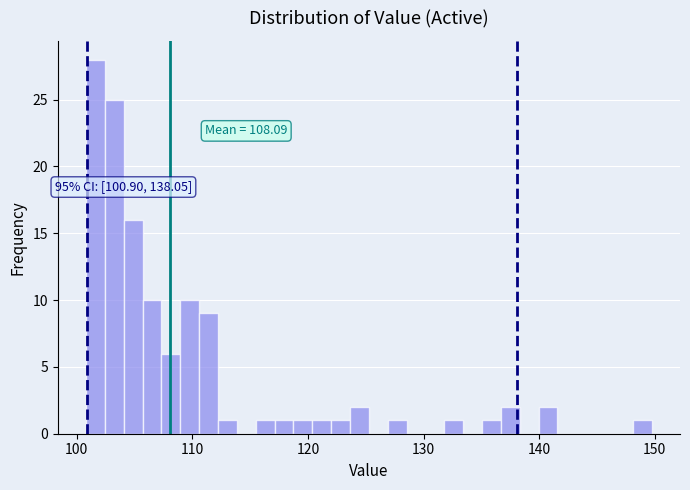

Around what value on the x-axis is the tallest bar? Give the approximate position of its centre, as read against the axis.

102